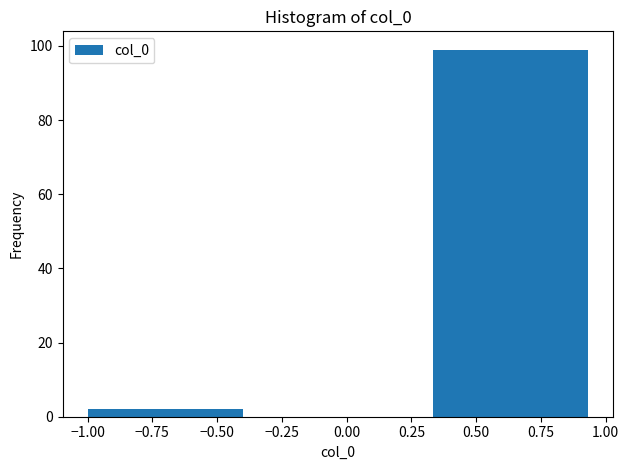

What is the height of the bar covering 0.35 to 1.00 on the x-axis? Neither the bar edges nor the heights are printed on the chart, so give them approximately, as read against the axes.

100